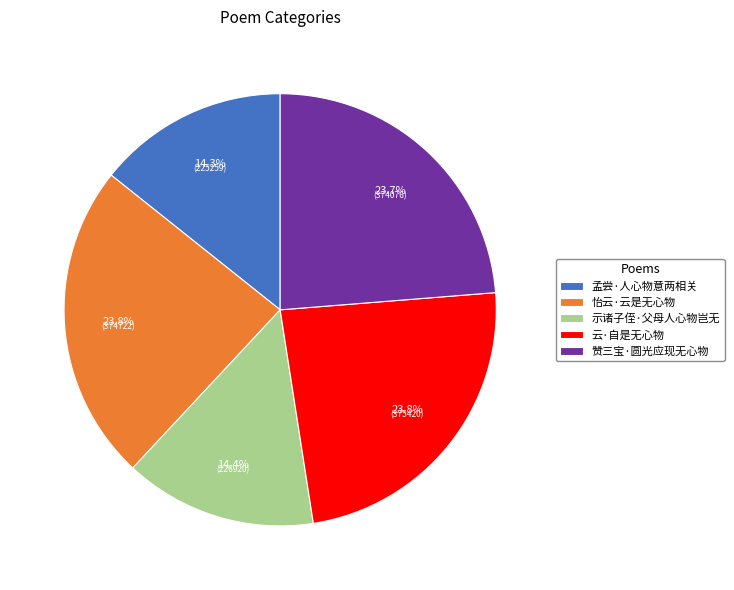

To the nearest percent, what is the difference between the largest and smallest slice percentages?

10%